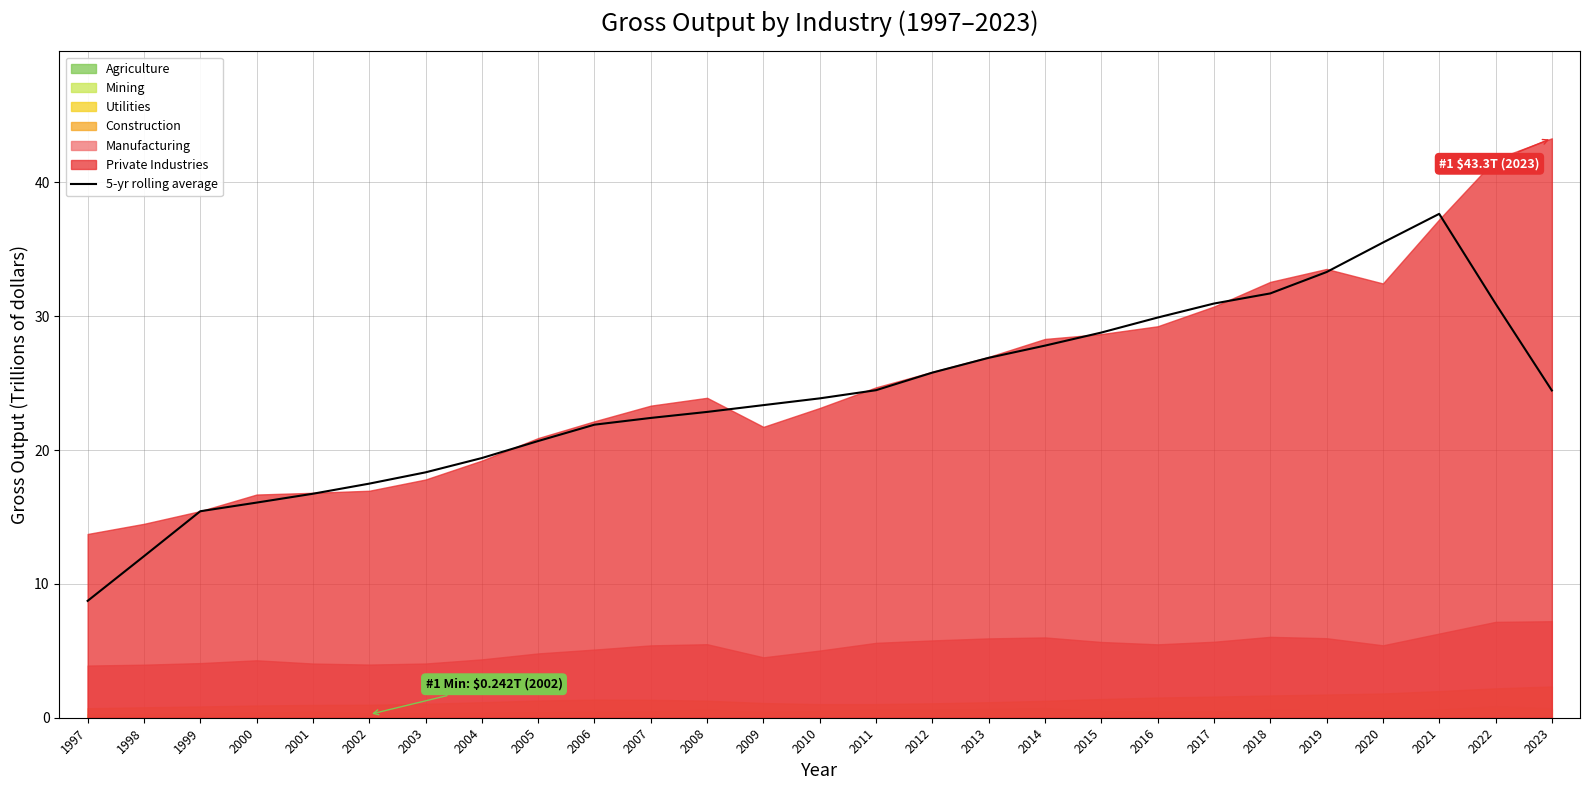

Where is the data nearest to the value 23?

2008